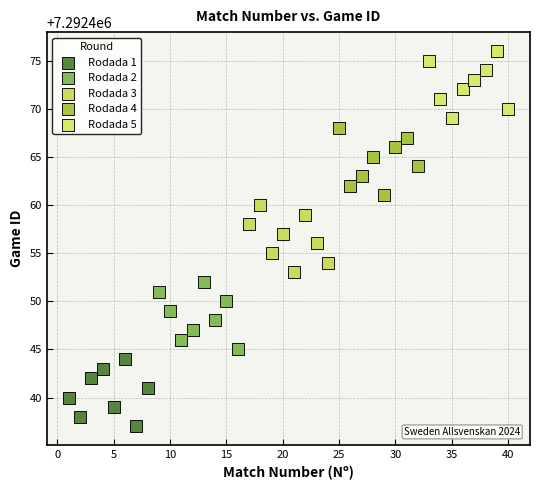

Which series contains the highest Y value?

Rodada 5